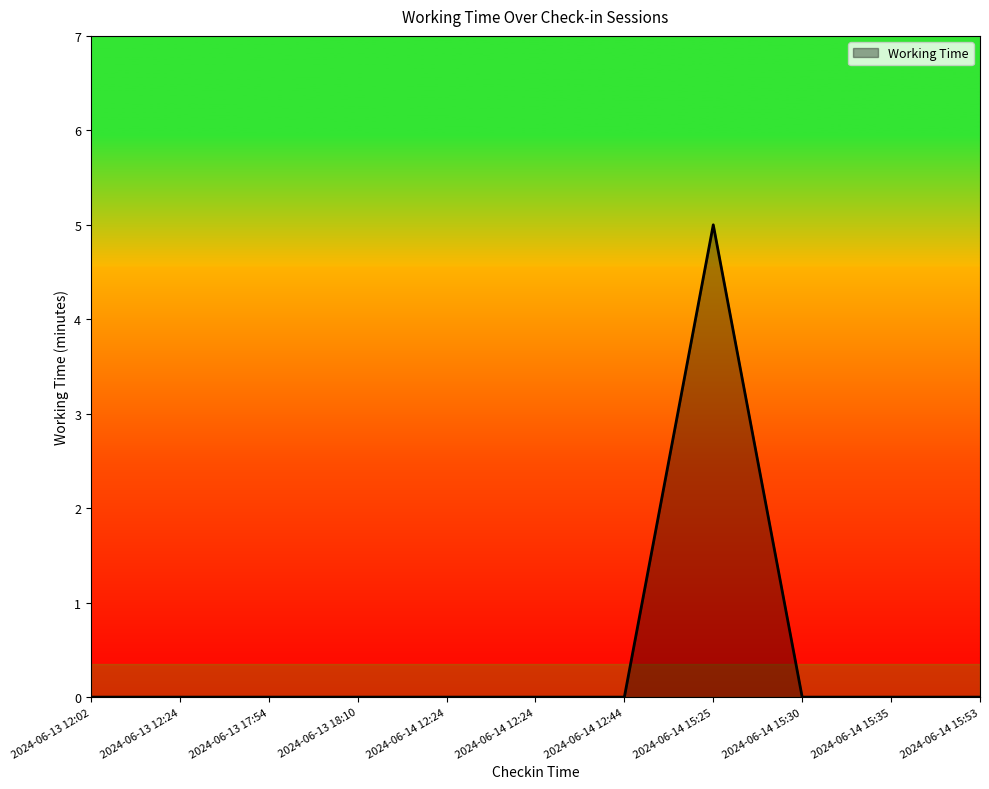

Which category has the highest value across all series?

2024-06-14 15:25